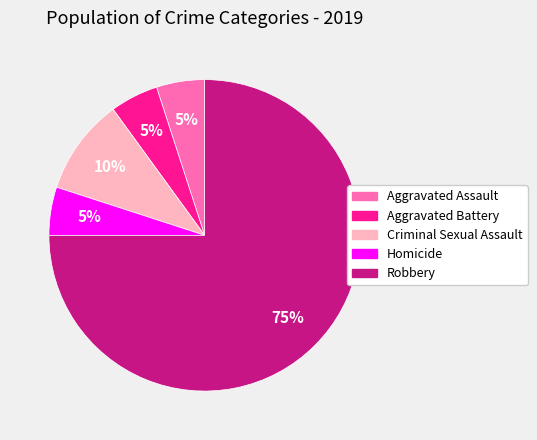

To the nearest percent, what is the combined percentage of Aggravated Assault and Criminal Sexual Assault?

15%